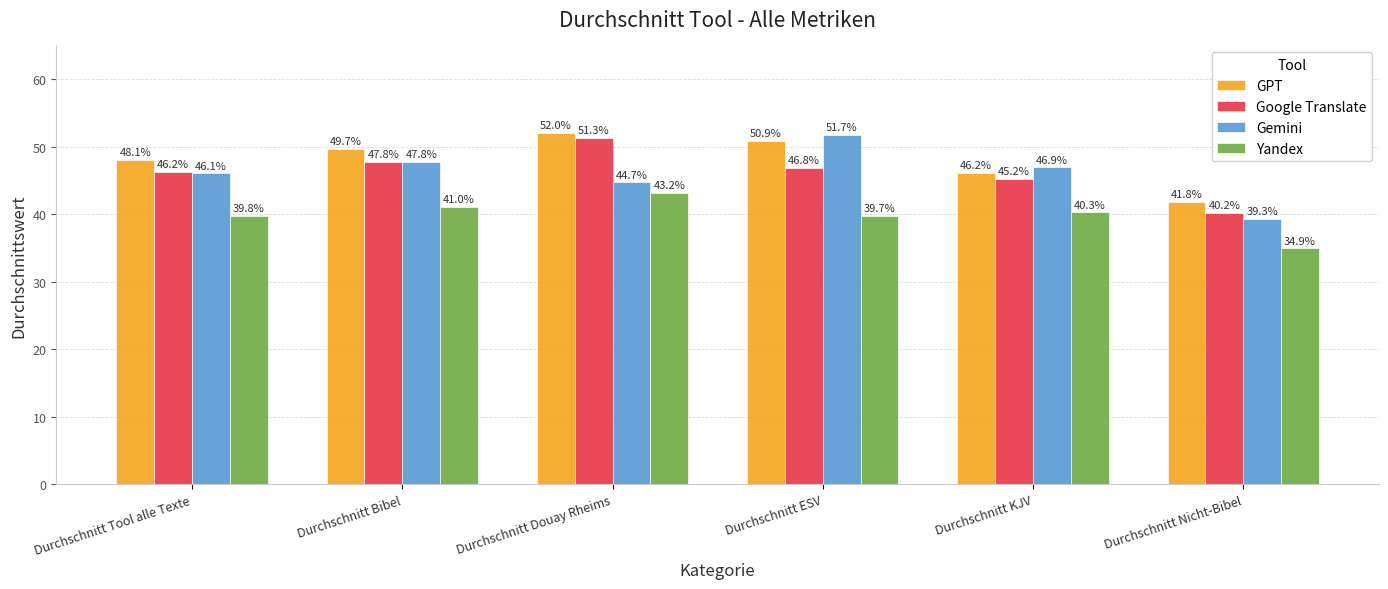

At which category is the sum across all series the highest?

Durchschnitt Douay Rheims